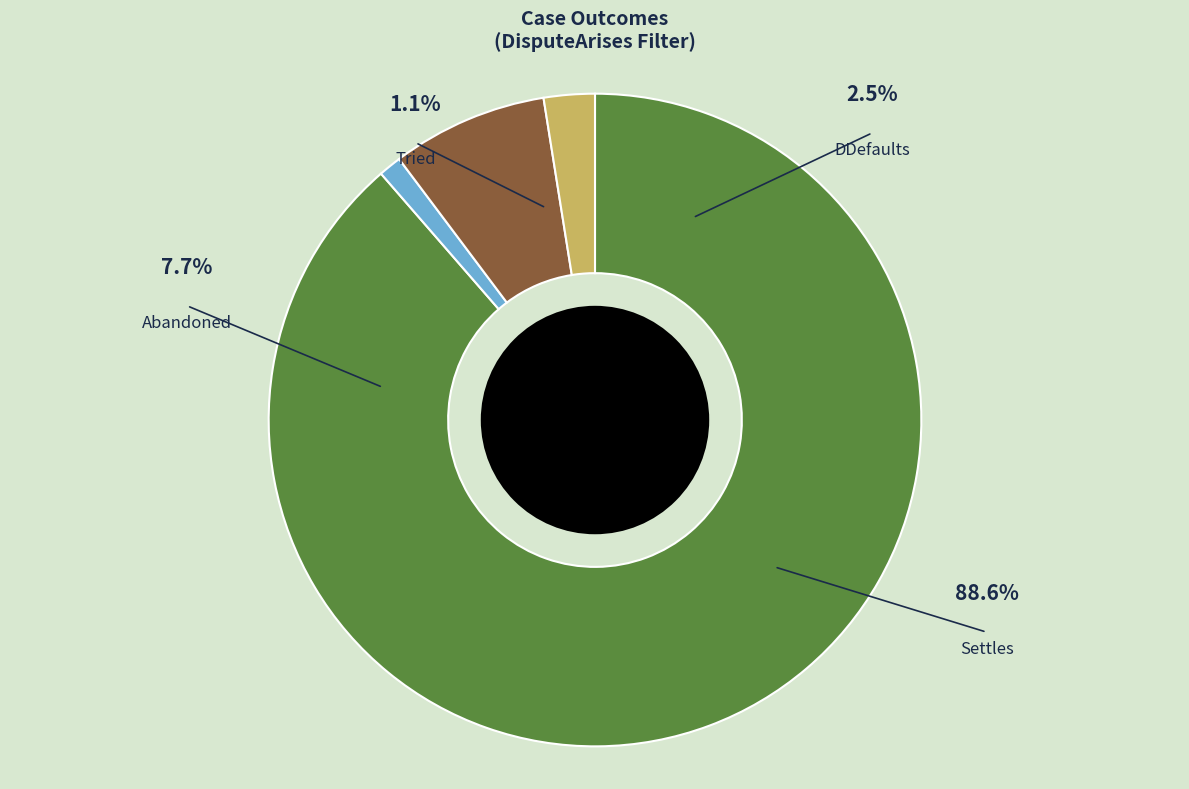

To the nearest percent, what portion does Abandoned represent?

8%